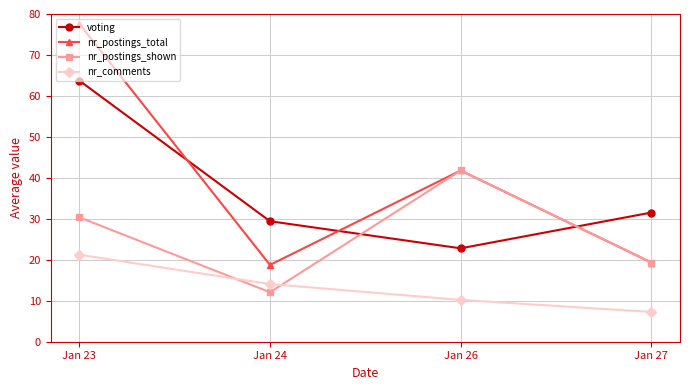

The nr_postings_total series shows 19.3 at Jan 27. True or false?

True